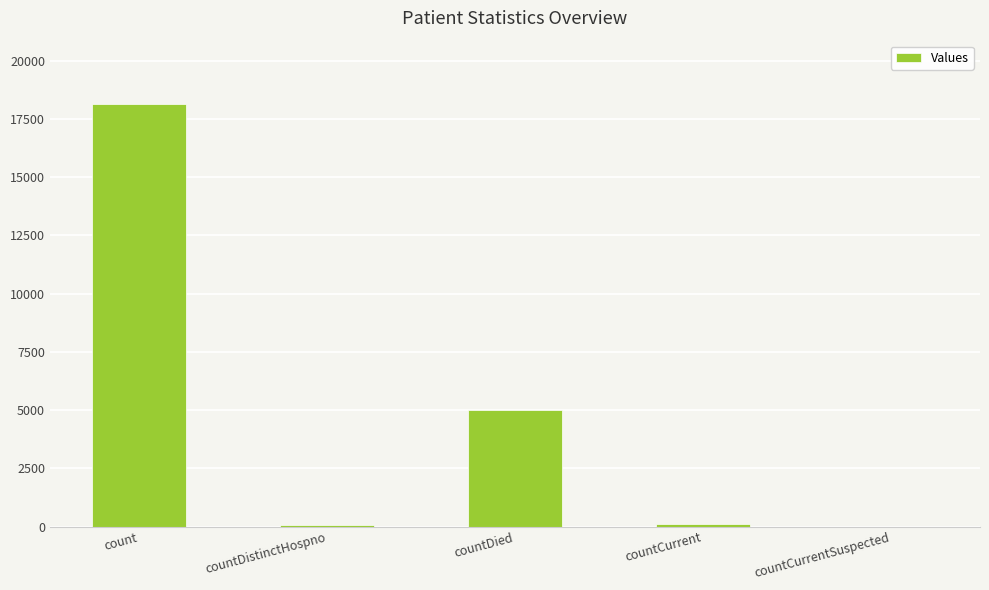

What is the average value?

4664